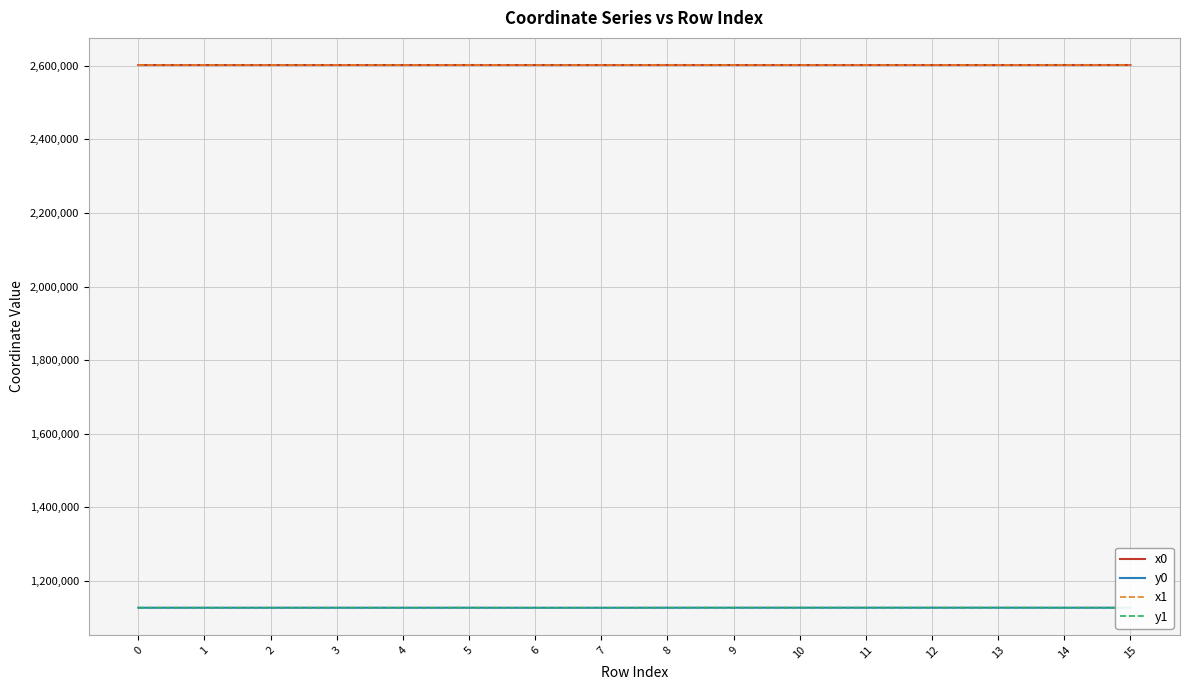

What is the total value across all series at 1?

7458264.8